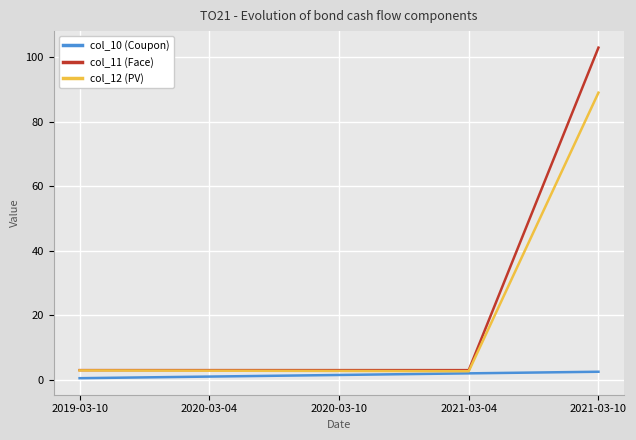

At 2021-03-10, list the series in order from smallest to largest.

col_10 (Coupon), col_12 (PV), col_11 (Face)